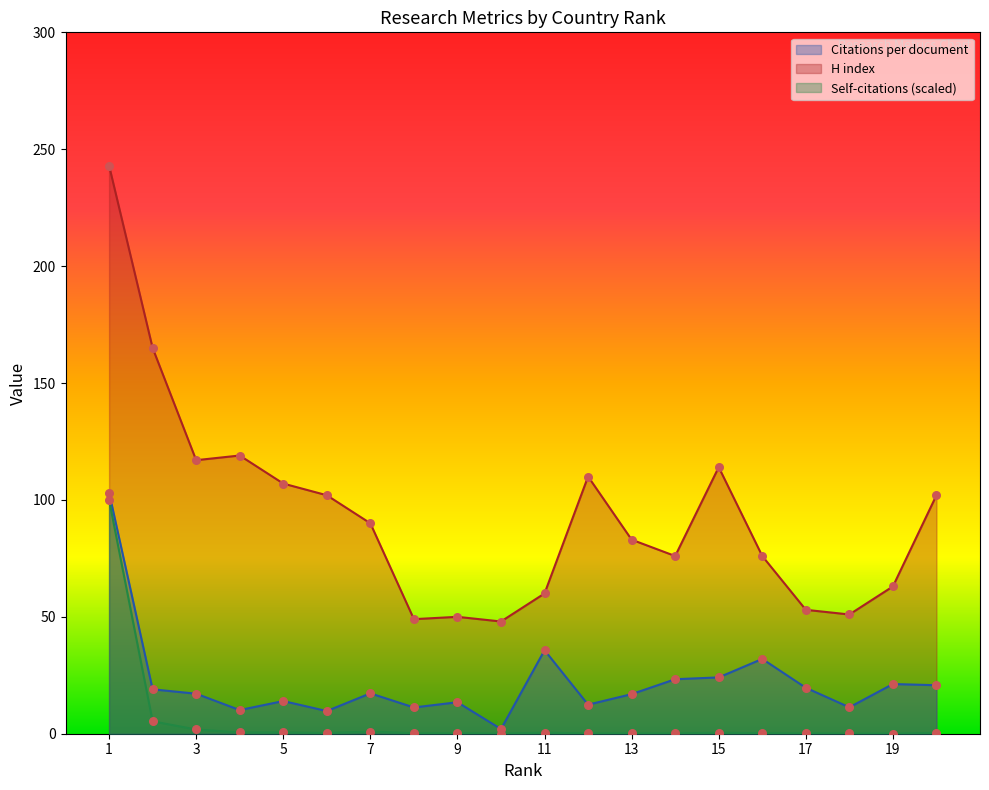

What is the total value across all series at 14?

99.5